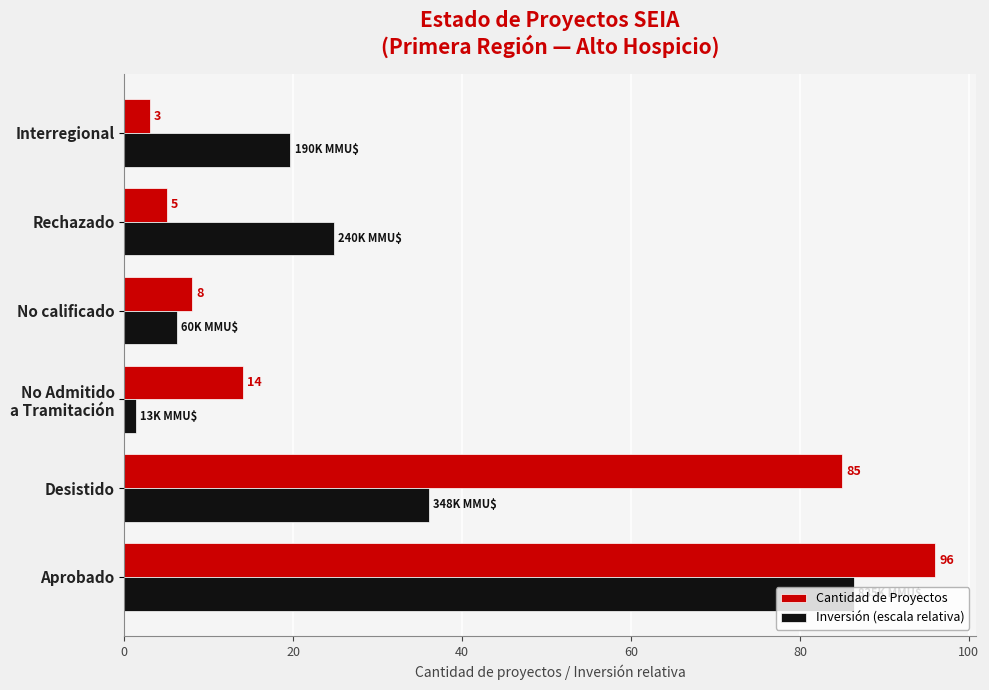

At which label does Cantidad de Proyectos reach its peak?

Aprobado